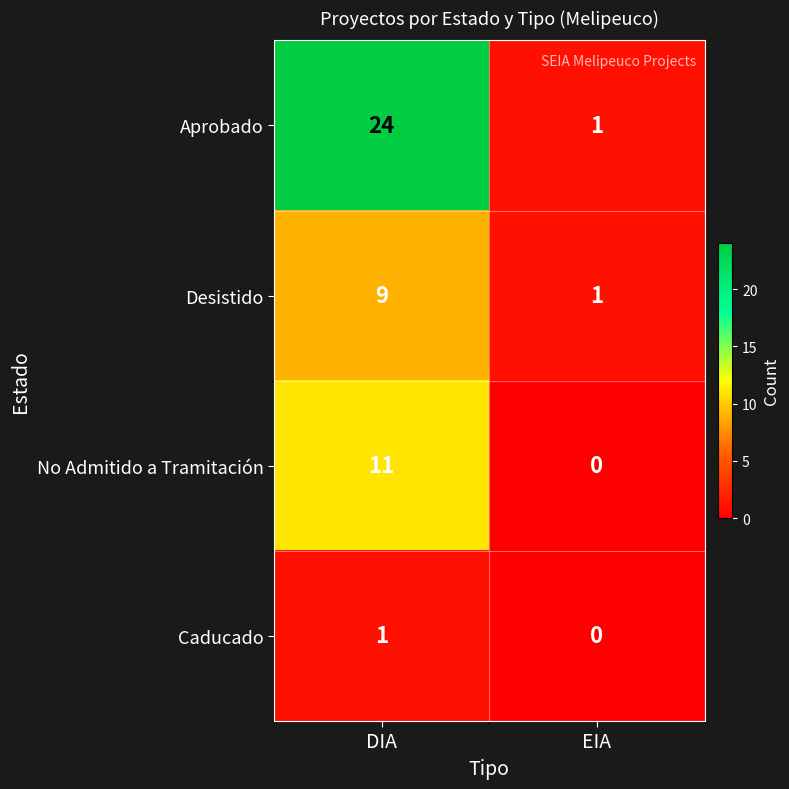

What is the sum of all Aprobado values?

25